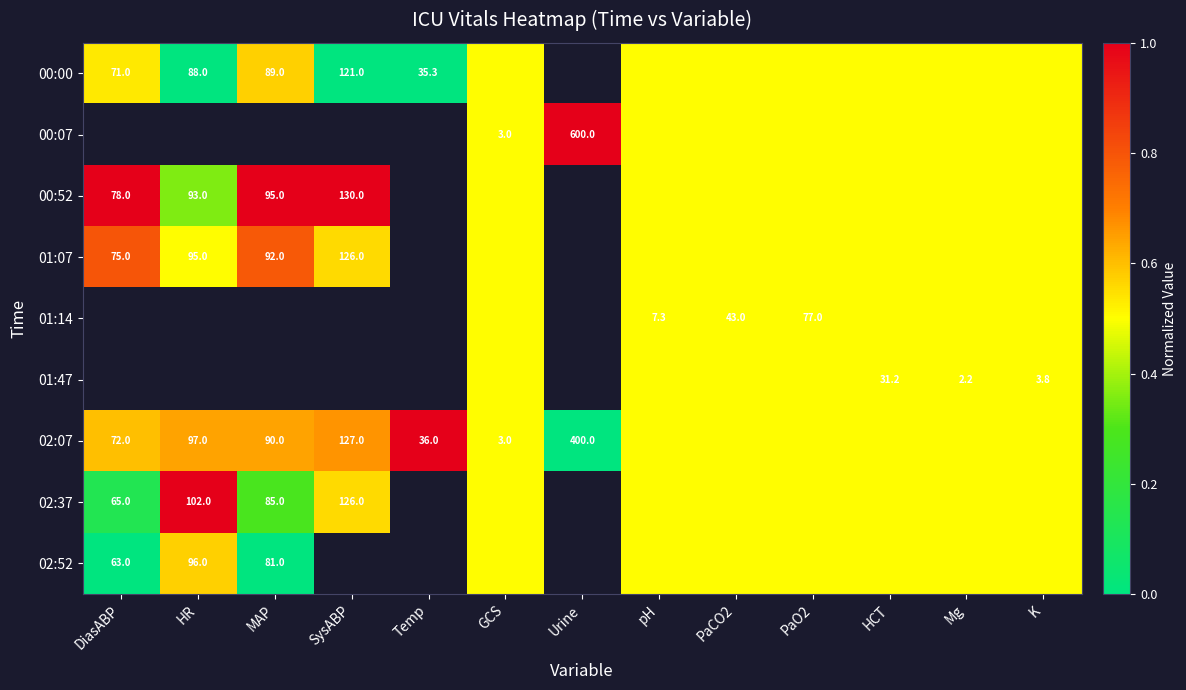

Is the value of 02:07 at Urine greater than the value of 01:14 at PaCO2?

Yes